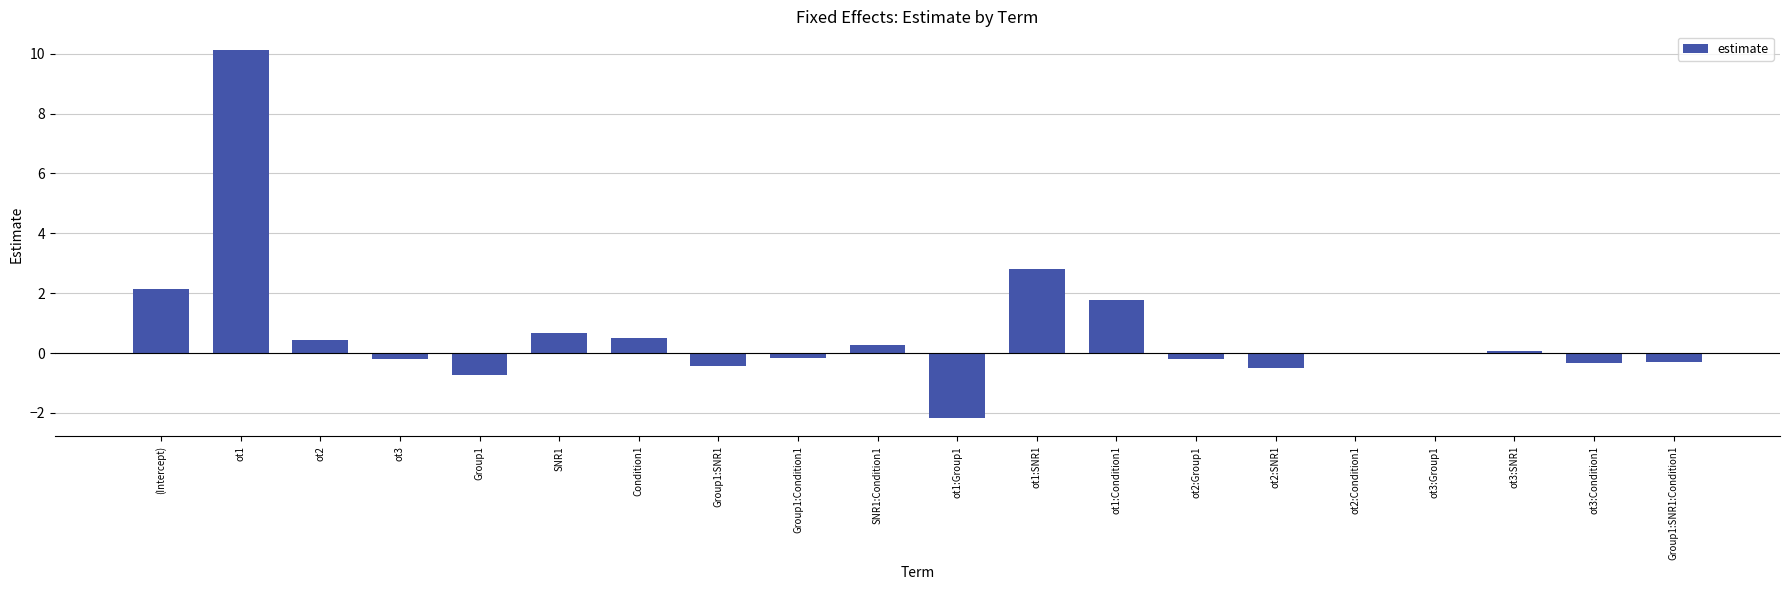

Which label corresponds to the largest value in the chart?

ot1